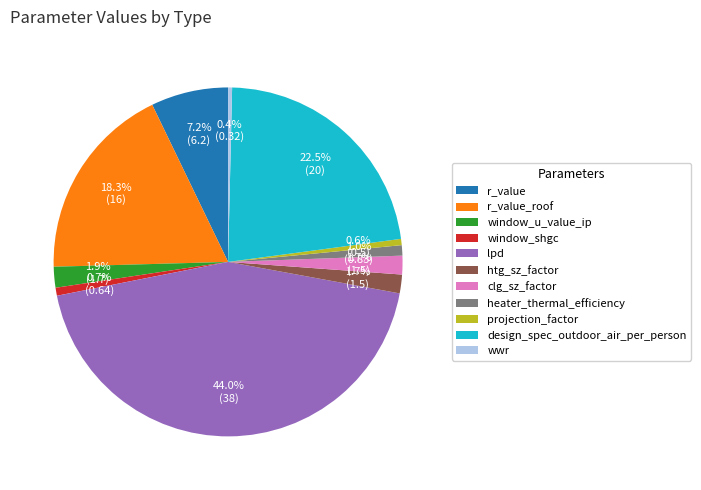

Does r_value represent more than half of the total?

No